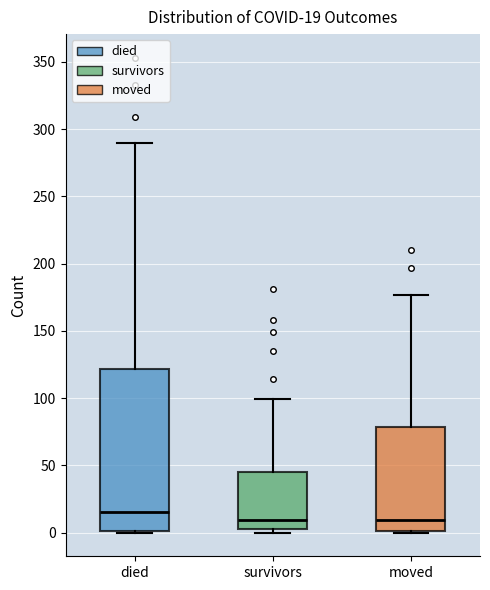

Which box's median line is the highest?

died